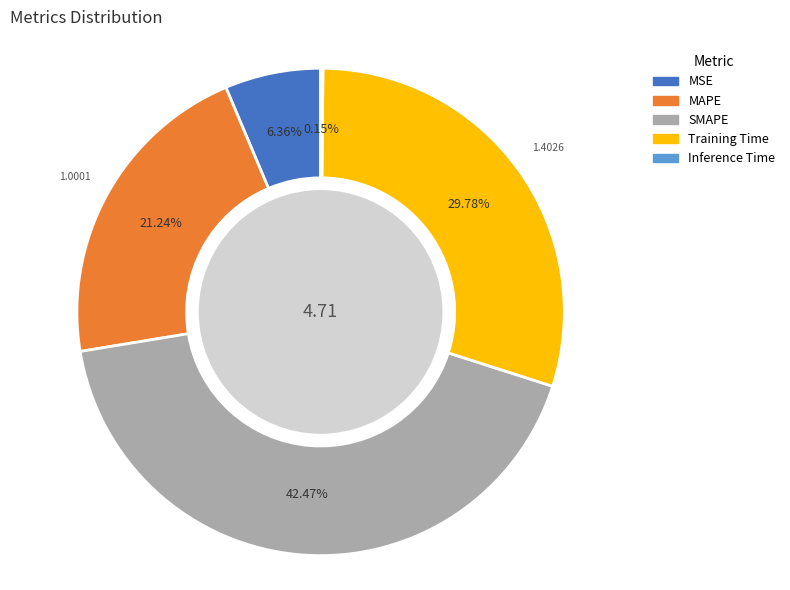

What is the largest slice in the pie chart?

SMAPE